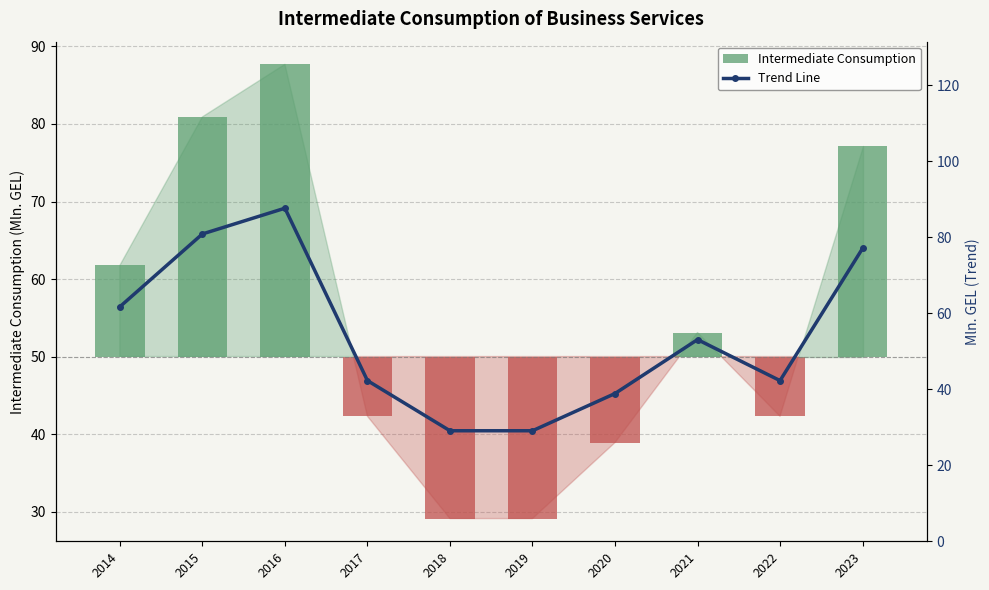

Is it true that Trend Line equals 86.4 at 2021?

False